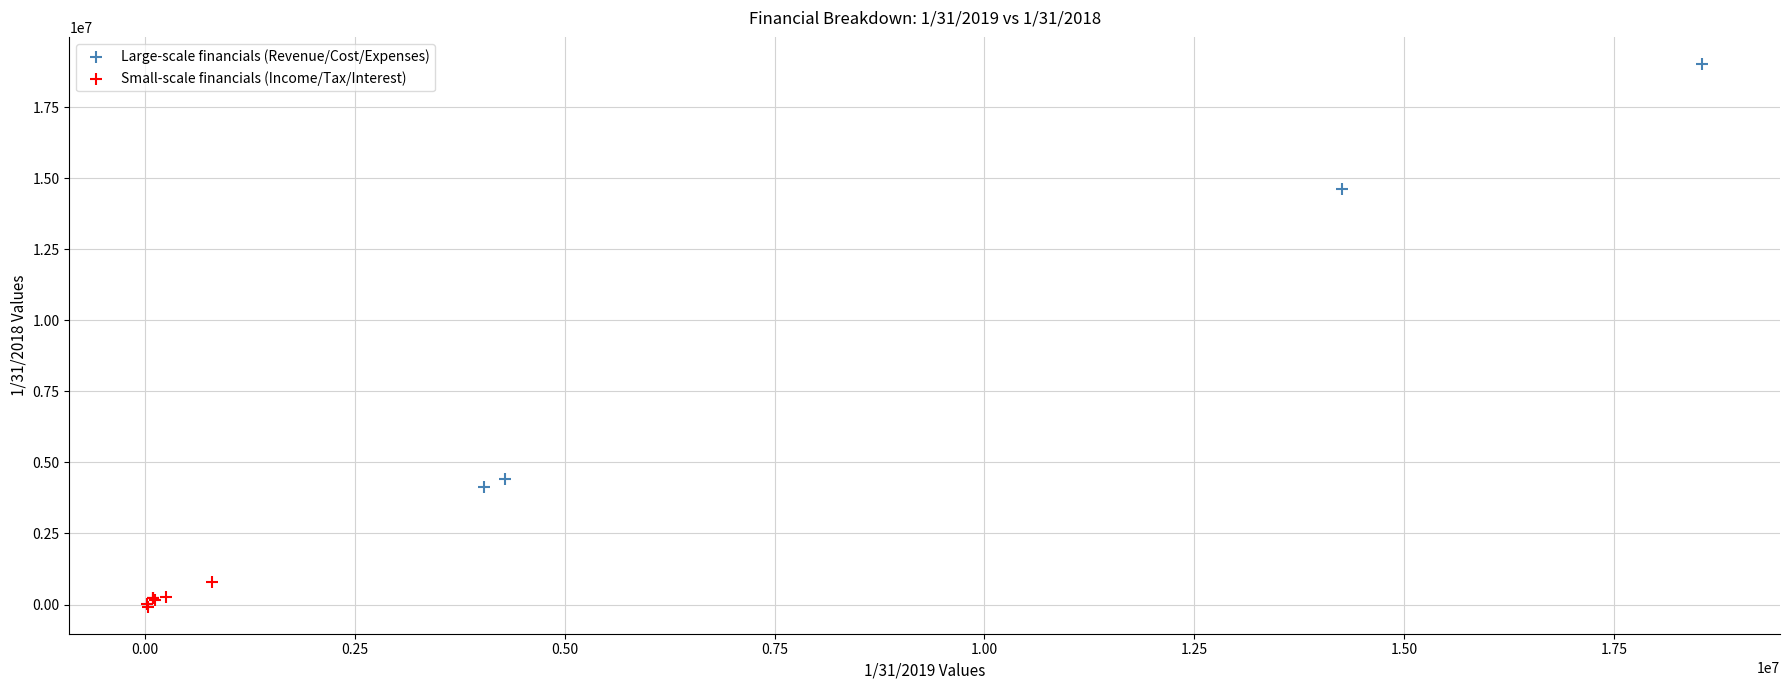

Which series reaches the minimum Y coordinate?

Small-scale financials (Income/Tax/Interest)